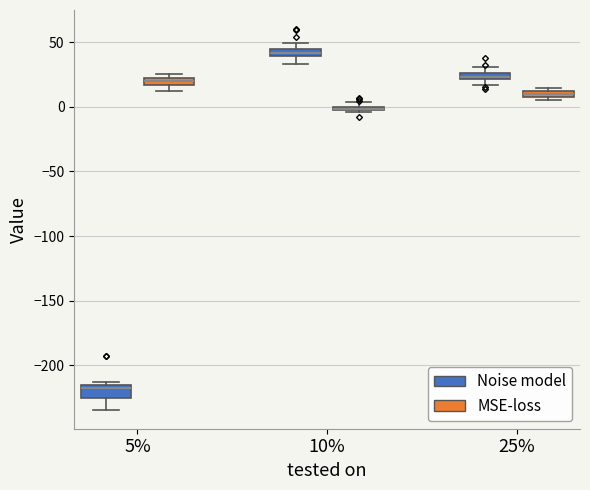

Where does the median line of the box for 25% (MSE-loss) sit on the y-axis? The values are not printed on the chart, so give them approximately, as read against the axis.

10